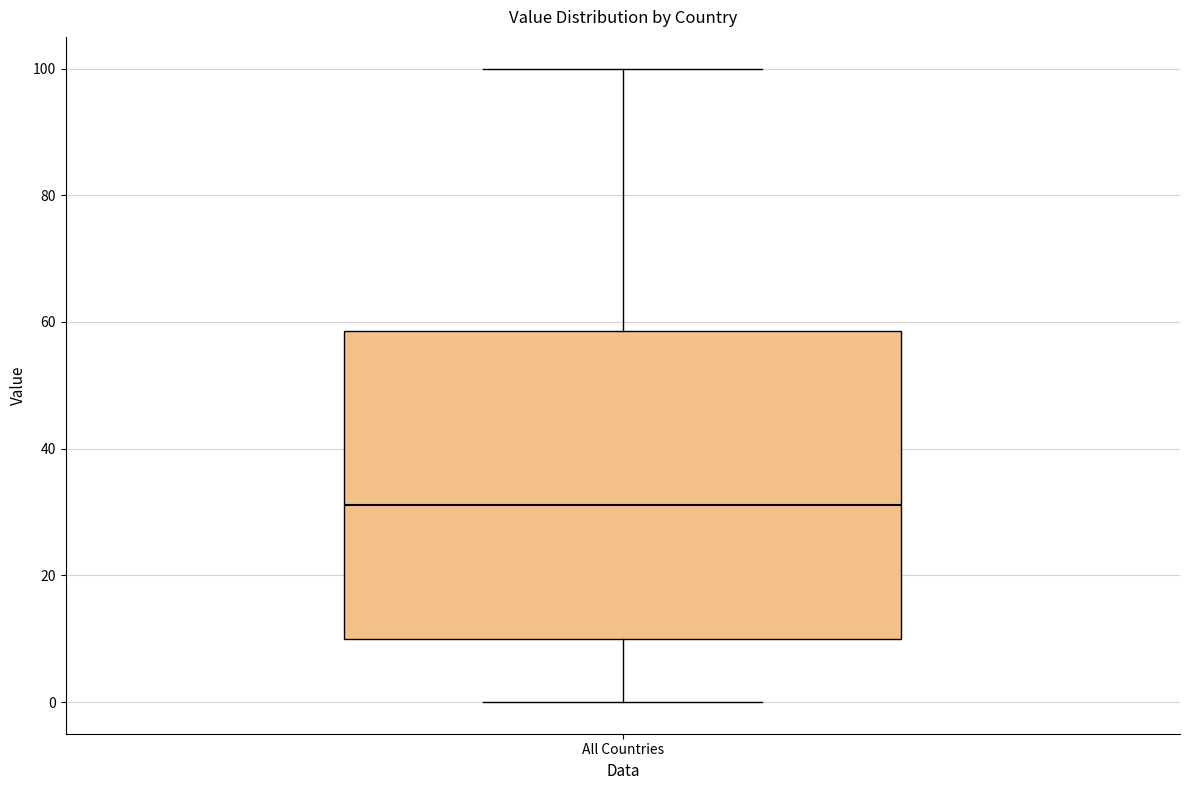

Where does the lower whisker of the box for All Countries end on the y-axis? The values are not printed on the chart, so give them approximately, as read against the axis.

0